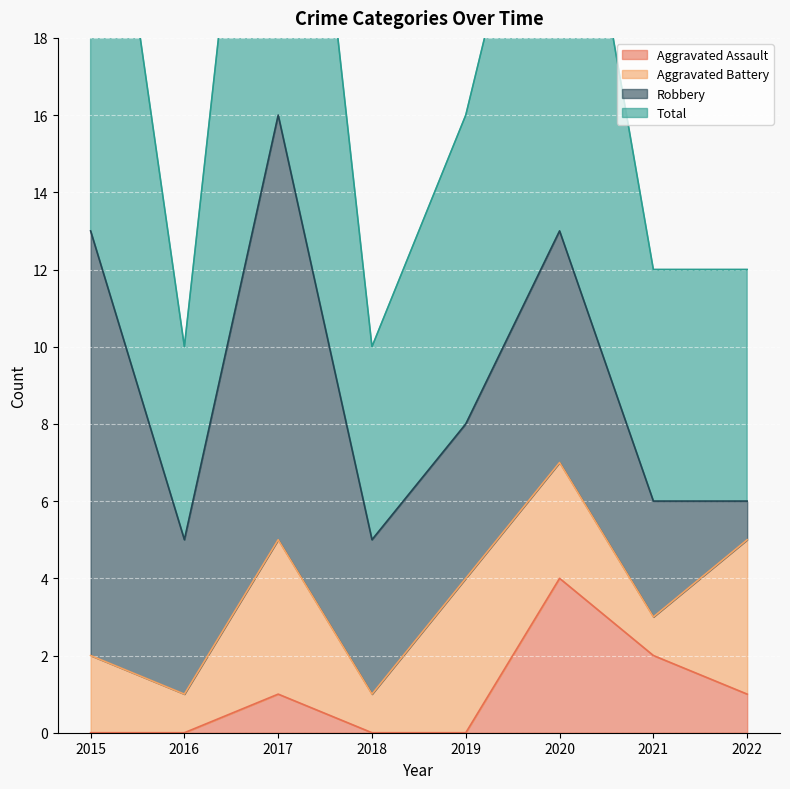

Which has a higher value, 2016 or 2022?

2022